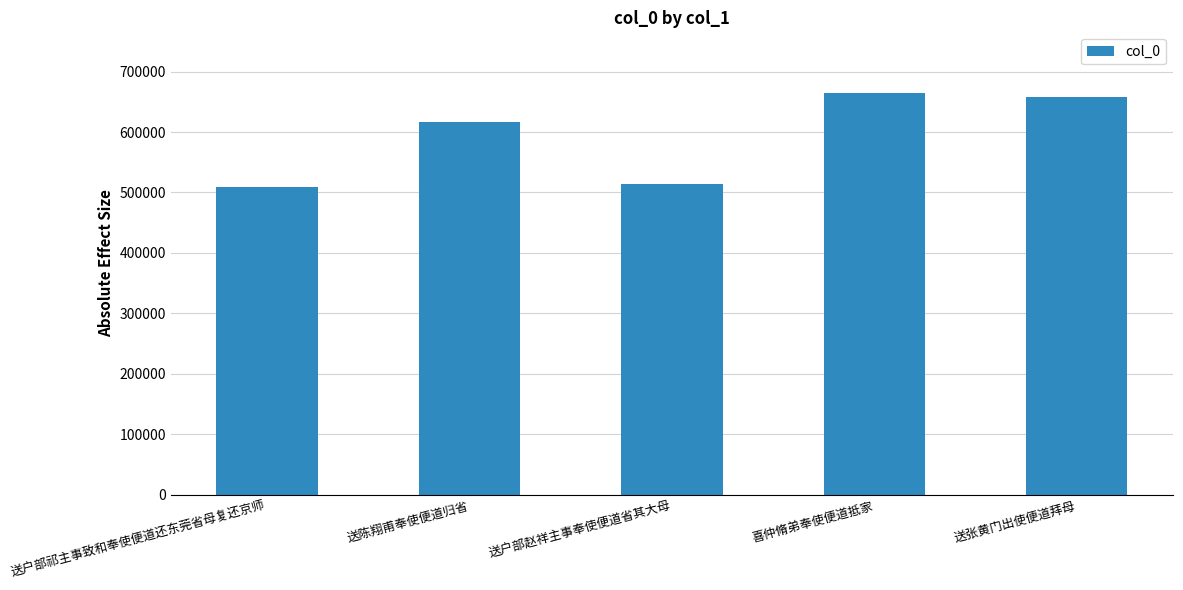

The chart shows a value of 615816 at 送陈翔甫奉使便道归省. True or false?

True